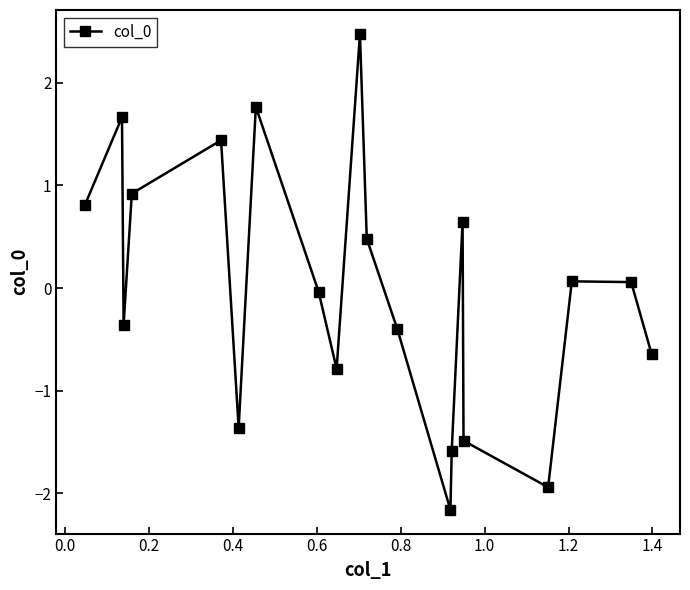

True or false: the data has more than 2 interior local peaks.

True